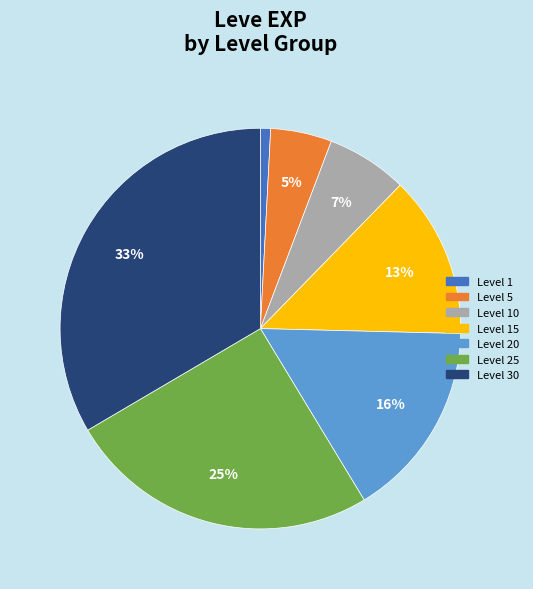

To the nearest percent, what is the average slice percentage?

14%